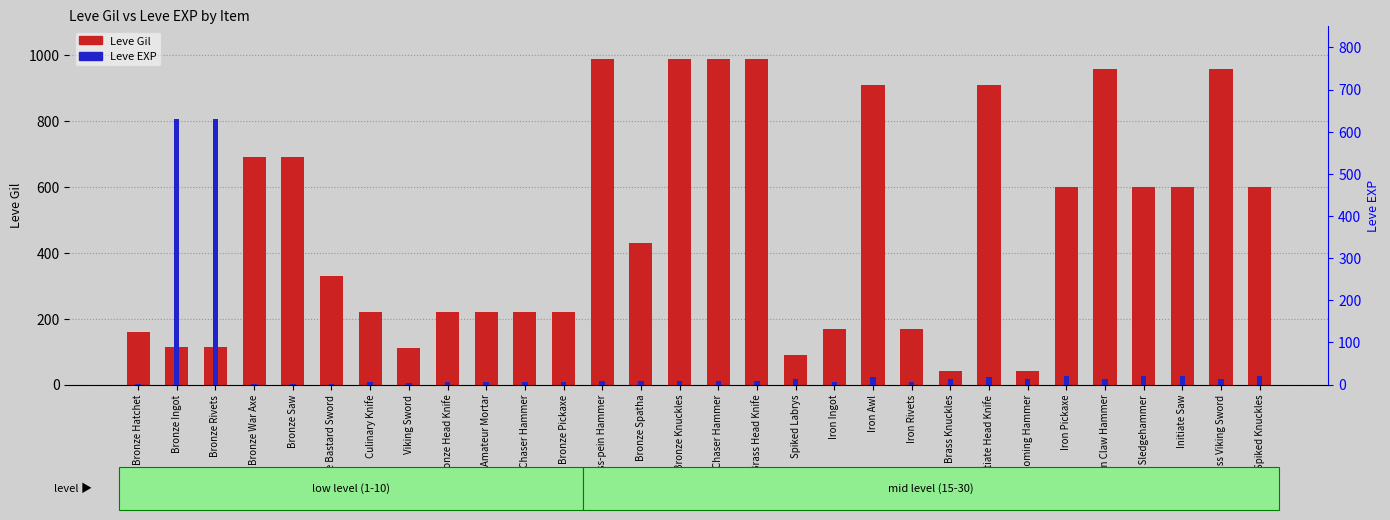

Between Bronze Hatchet and Bronze Ingot, which series saw the biggest shift?

Leve EXP